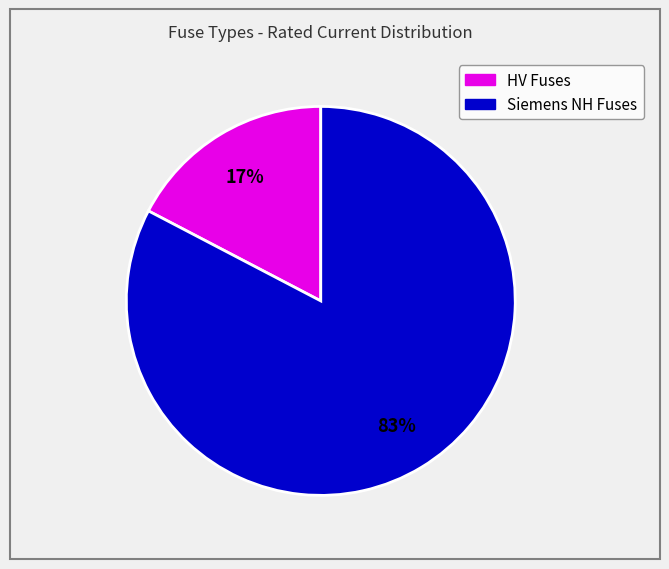

To the nearest percent, what is the average slice percentage?

50%